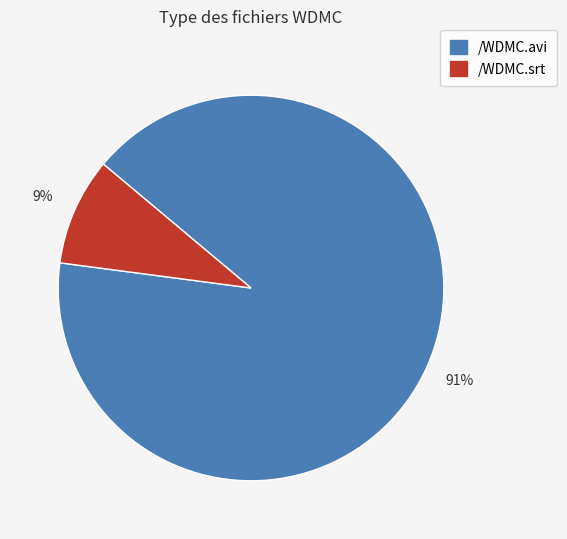

Which category has the smallest portion of the pie?

/WDMC.srt